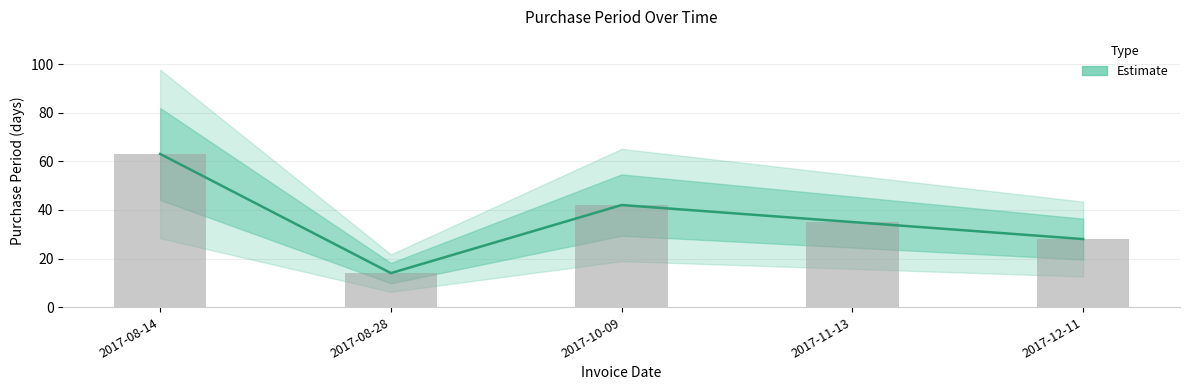

How many series are shown in this chart?

1